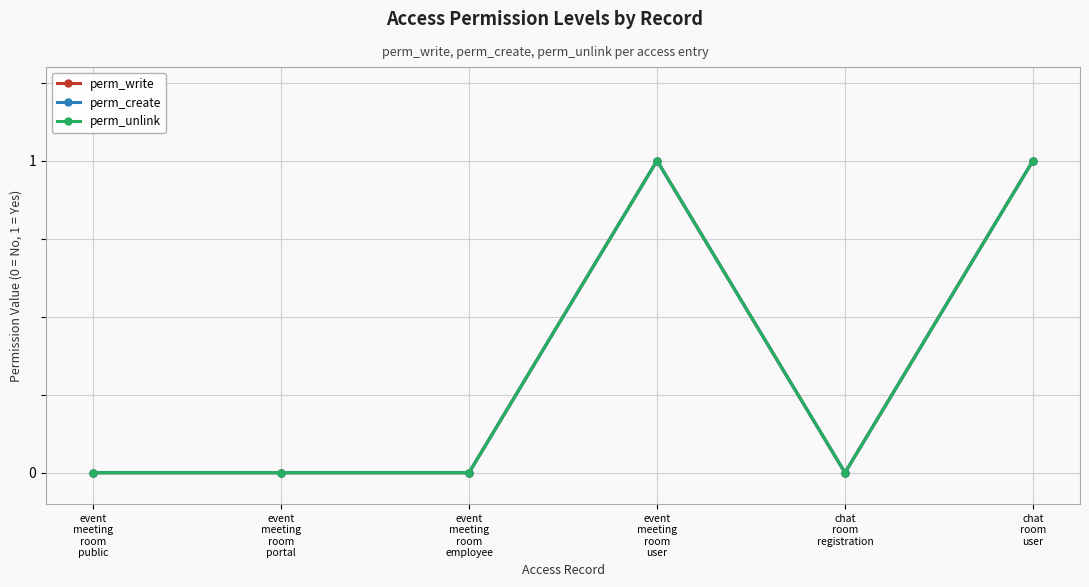

What is the maximum value shown in the chart?

1